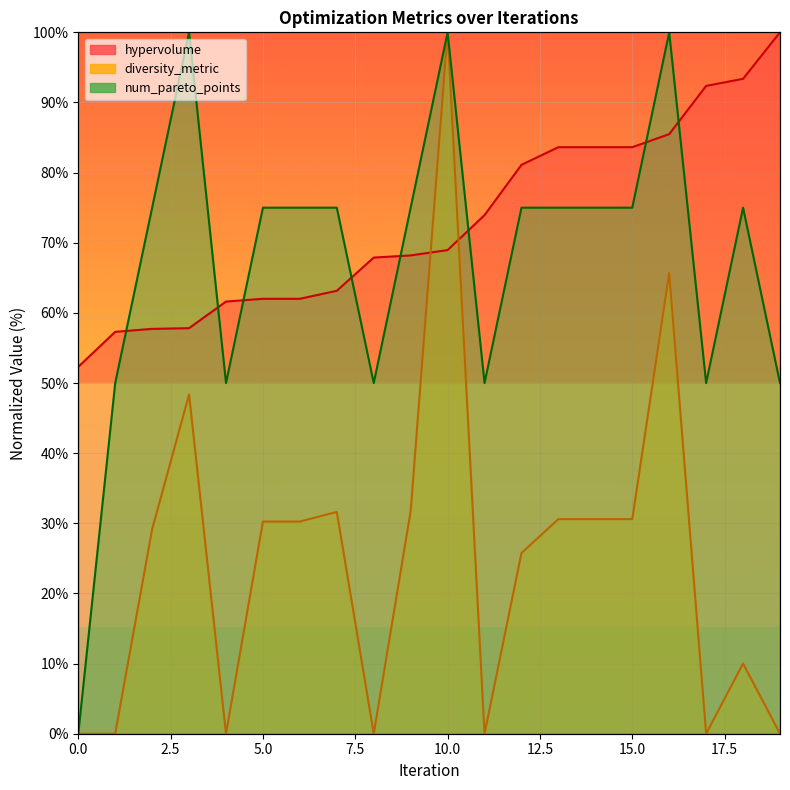

Rank the series by their maximum value, from lowest to highest.

hypervolume, diversity_metric, num_pareto_points